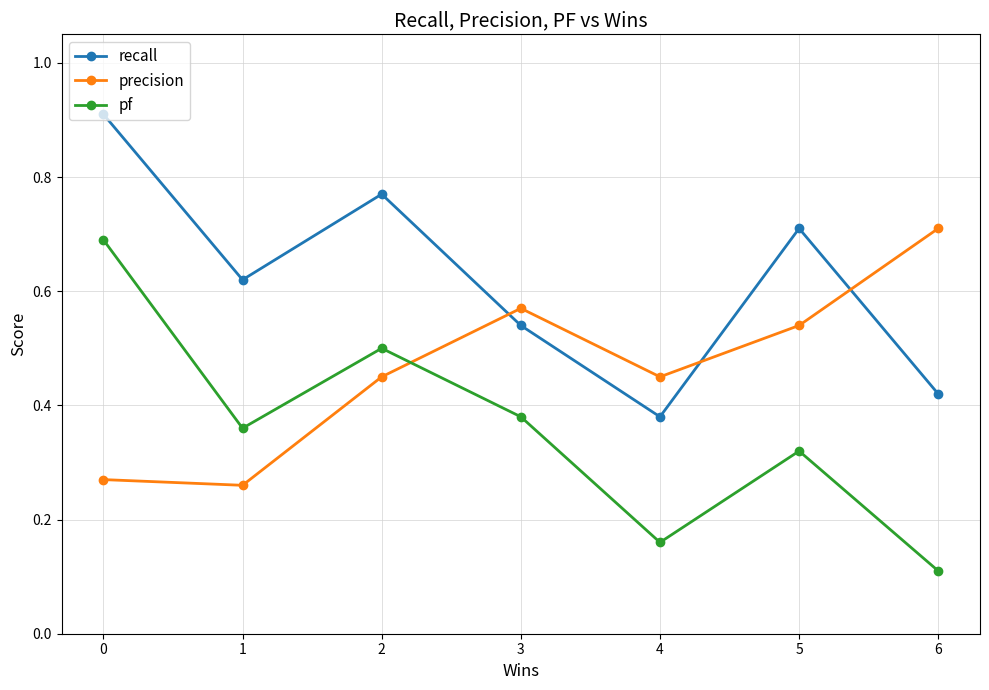

True or false: precision has a value of 0.5 at 4.

True